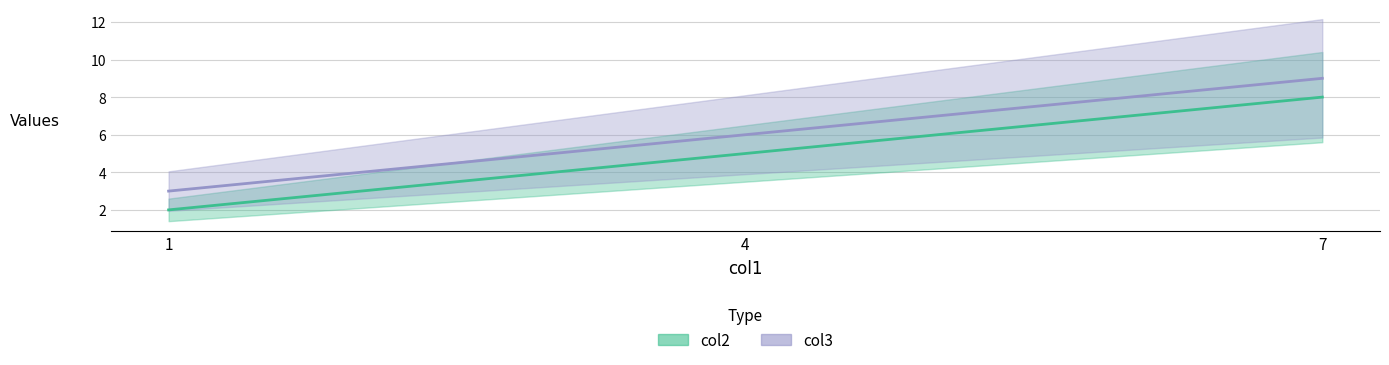

What is the average value of the col2 series?

5